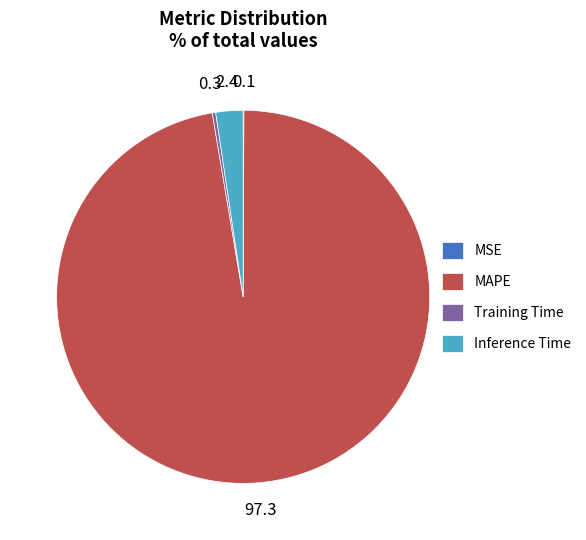

Is it true that Training Time is 15% of the pie?

False